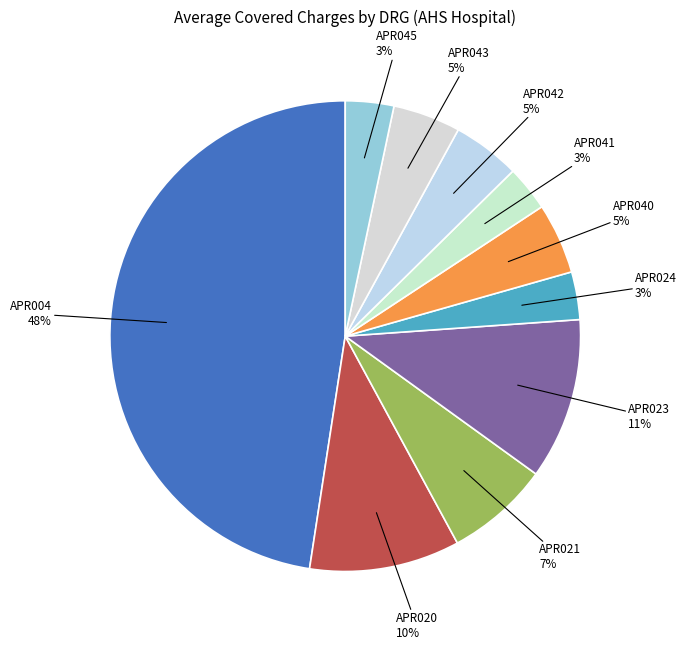

To the nearest percent, what is the average slice percentage?

10%